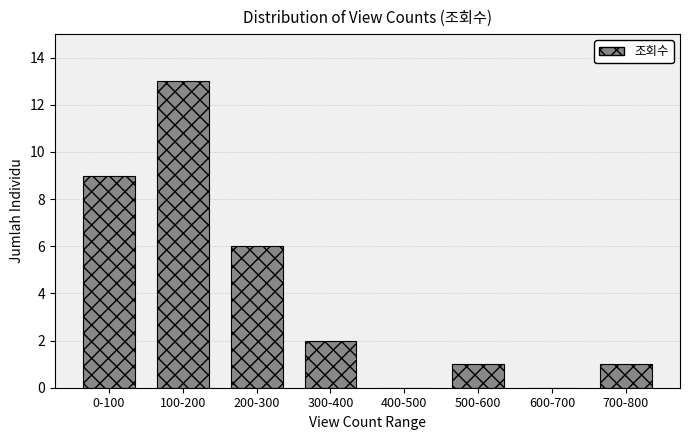

Reading left to right, what are all the values shown in this chart?

0-100=9	100-200=13	200-300=6	300-400=2	400-500=0	500-600=1	600-700=0	700-800=1